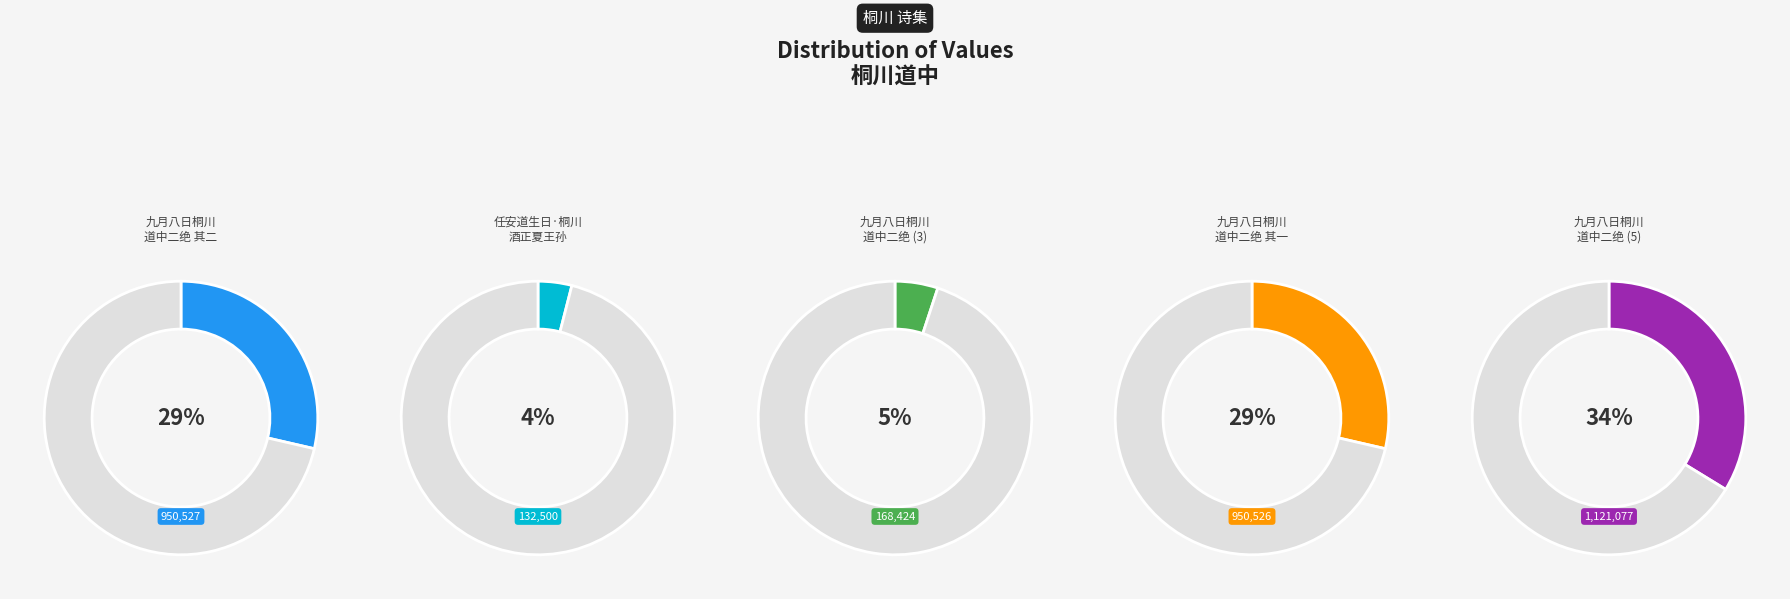

To the nearest percent, what is the difference between the 九月八日桐川道中二绝 其一 and 任安道生日·桐川酒正夏王孙 slice percentages?

25%